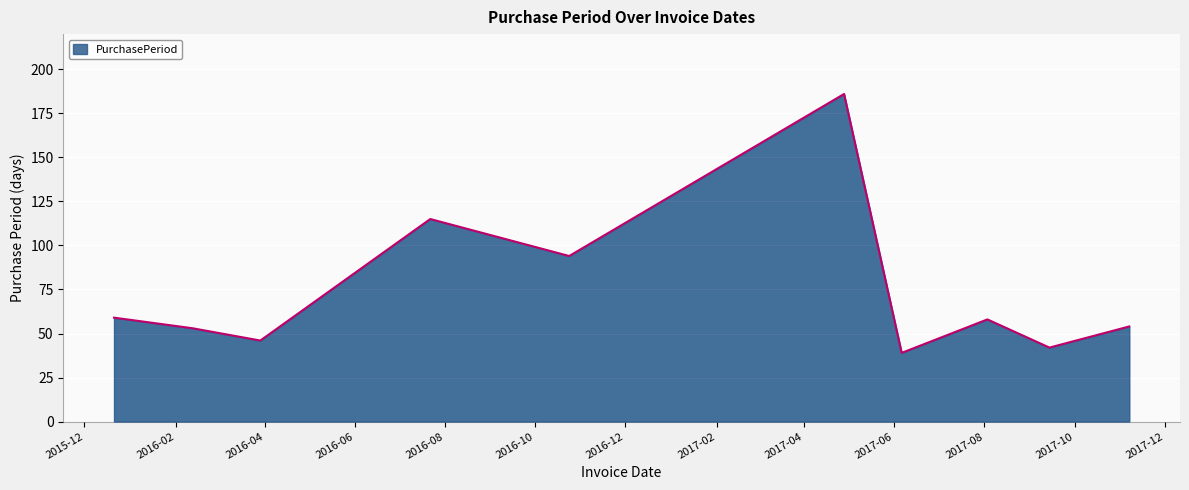

What is the difference between the maximum and minimum values?

147